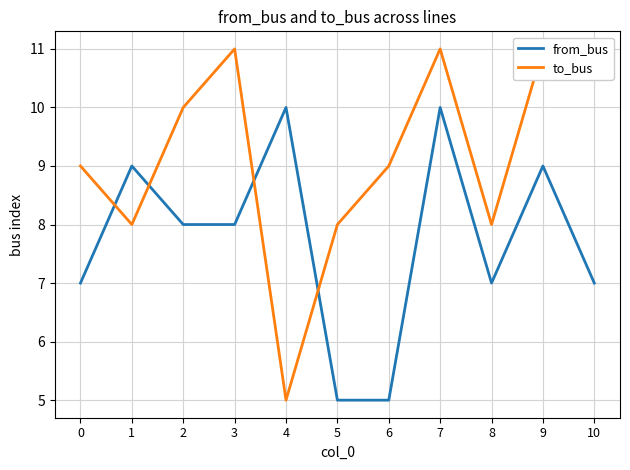

After their last crossing, which series has the higher values: from_bus or to_bus?

to_bus